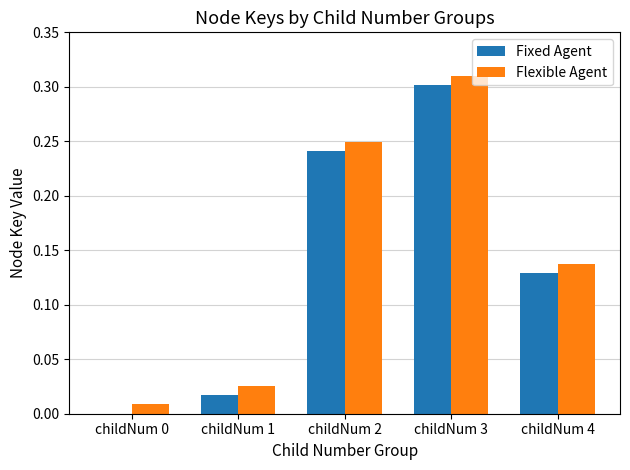

Which category has the highest value in the Flexible Agent series?

childNum 3